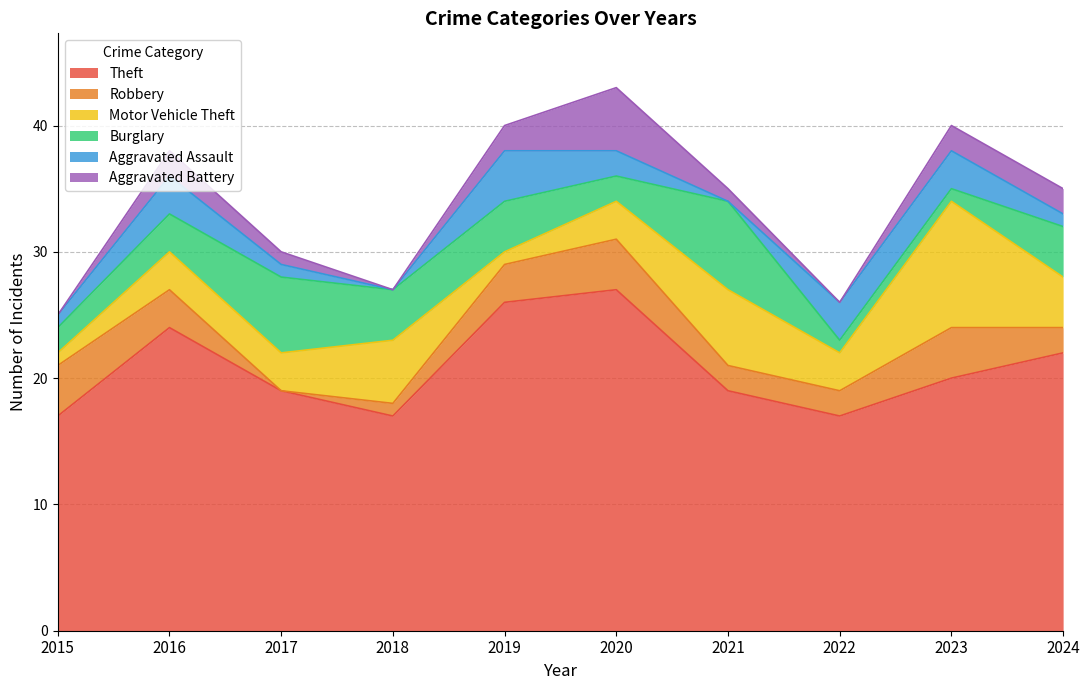

What is the average value of the Robbery series?

2